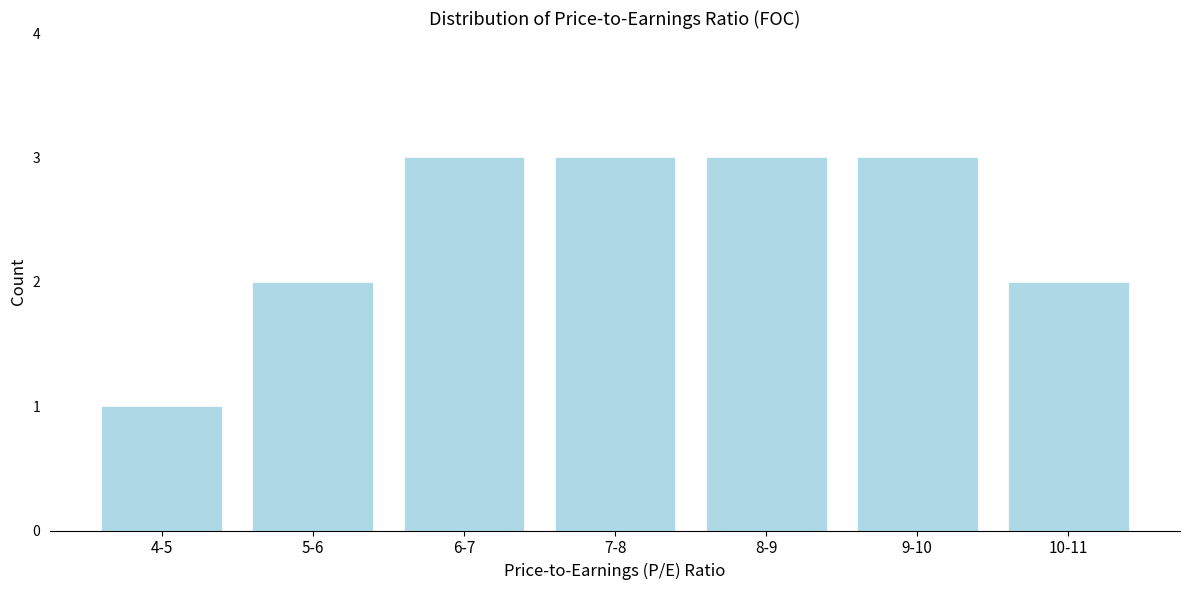

Reading left to right, transcribe all the data shown in this chart.

1	2	3	3	3	3	2